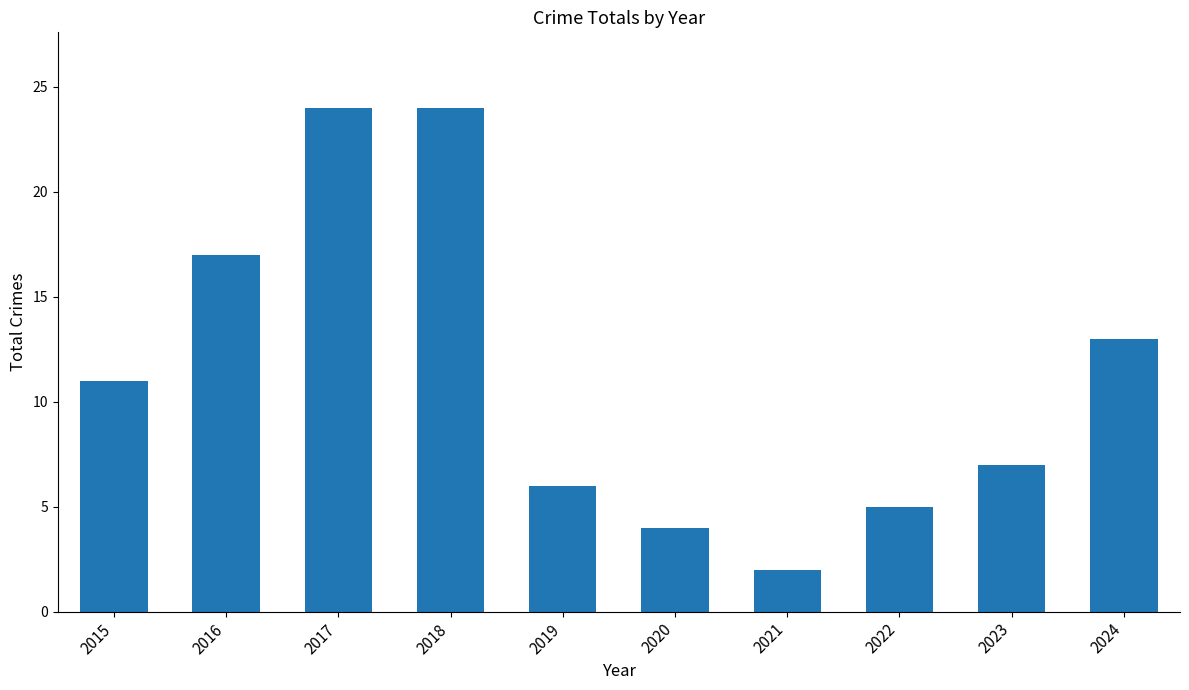

Reading right to left, list all the values displayed in this chart.

2024=13	2023=7	2022=5	2021=2	2020=4	2019=6	2018=24	2017=24	2016=17	2015=11